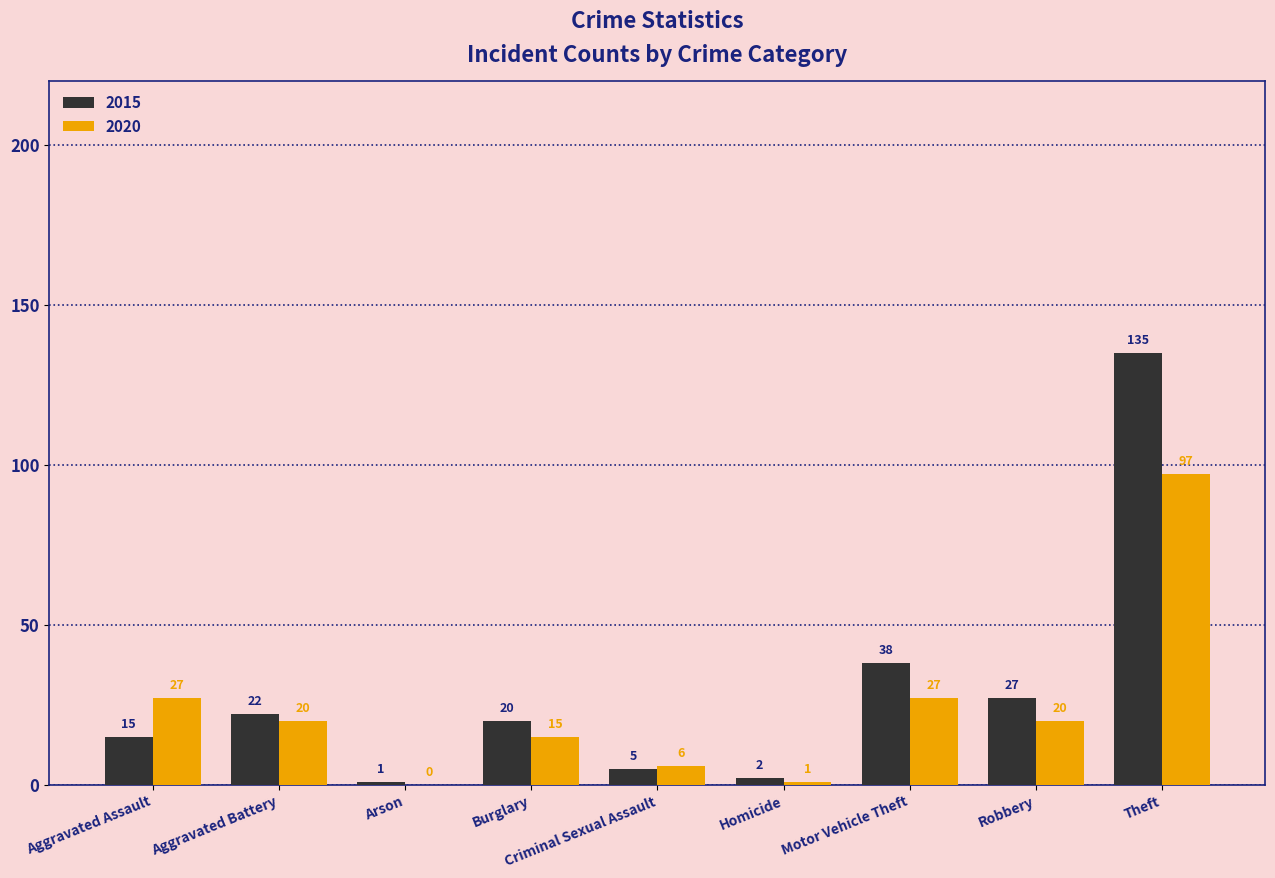

At which label does 2015 first exceed 20?

Aggravated Battery